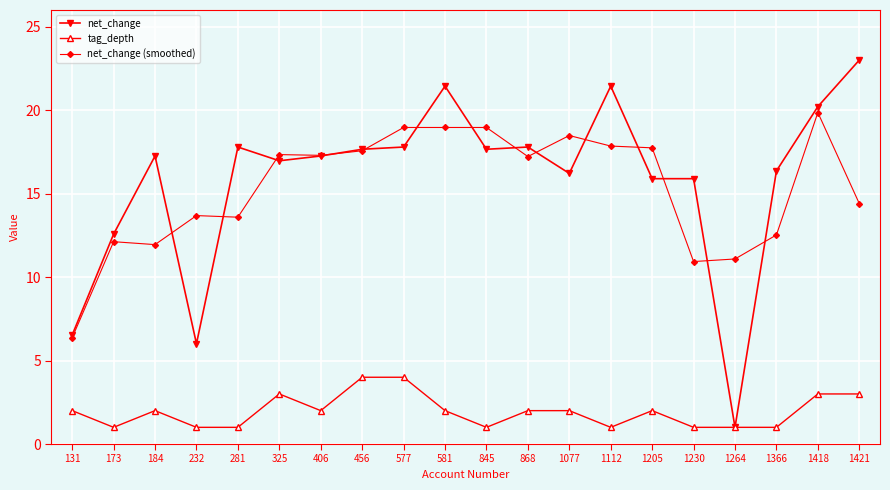

What is the smallest value displayed?

1.0